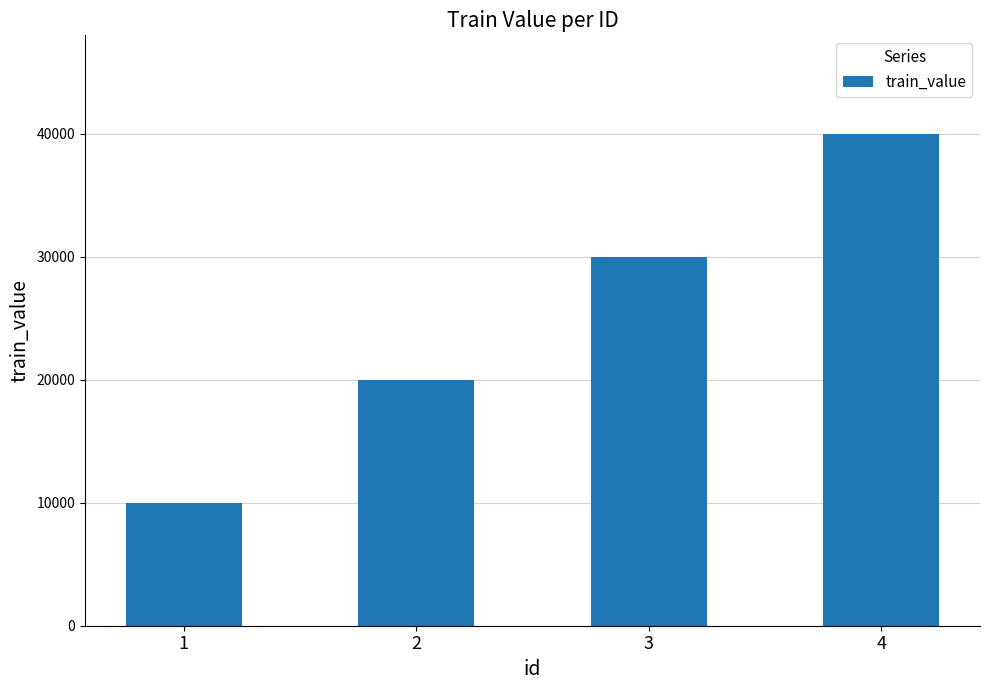

Is it true that the value at 1 is 10000?

True